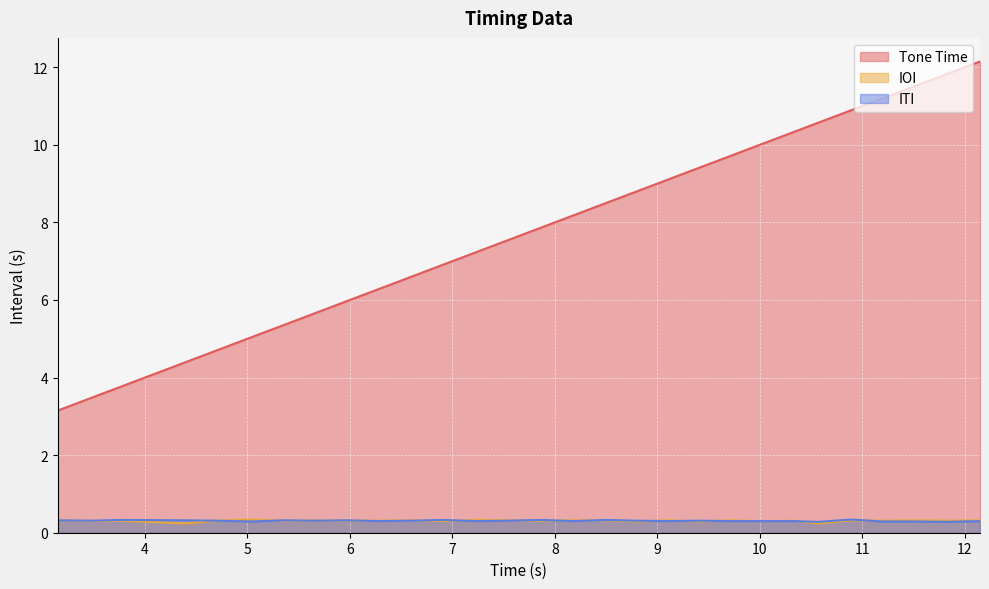

Which category has the lowest value across all series?

4.39